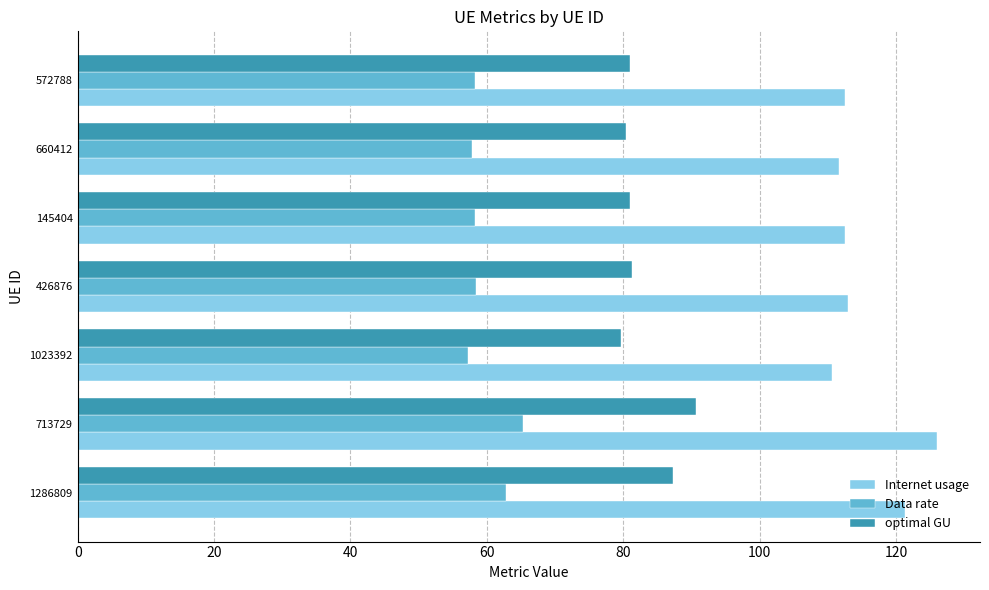

The value of optimal GU at 713729 is 90.7. True or false?

True